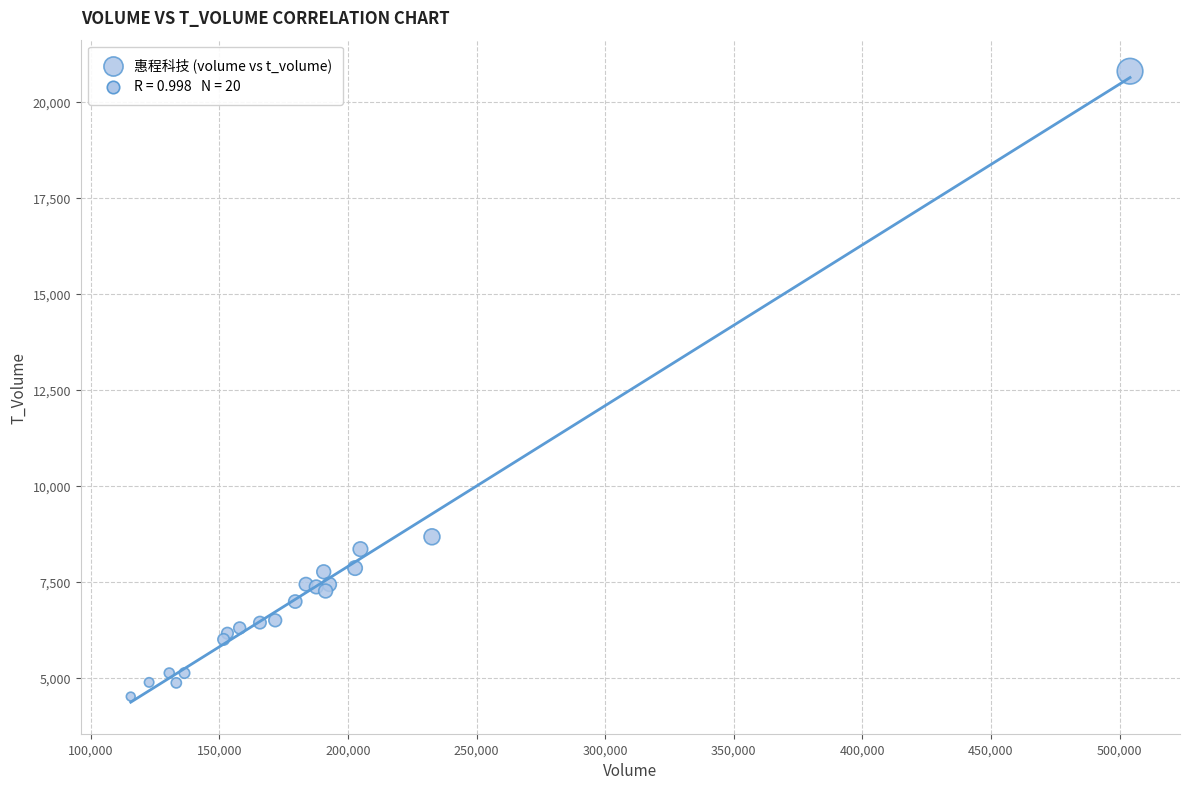

What Y value in the scatter plot is closest to 12656?

8676